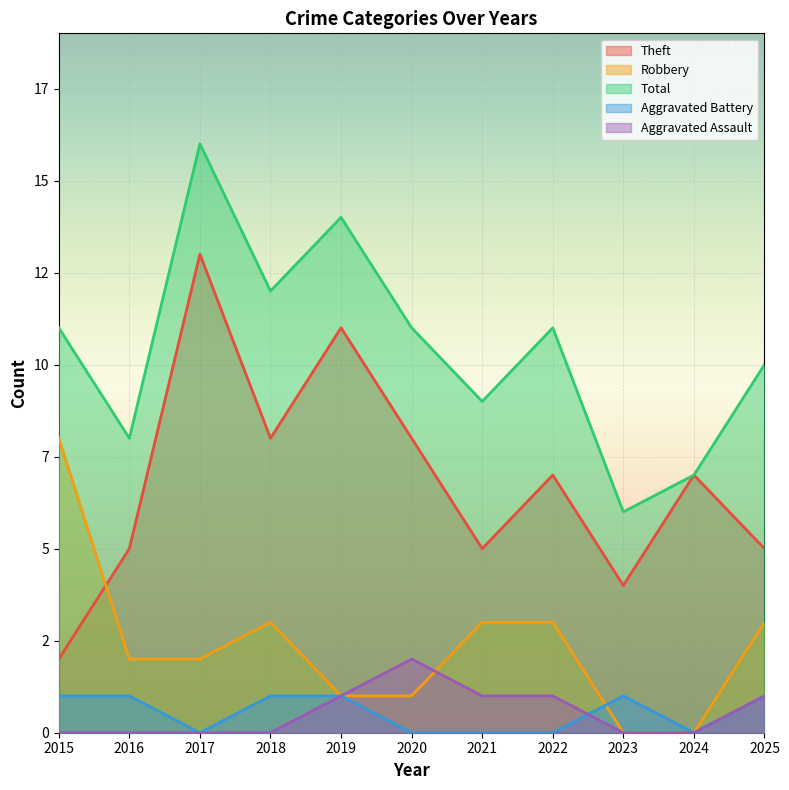

What are all the series names shown in the legend?

Theft, Robbery, Total, Aggravated Battery, Aggravated Assault